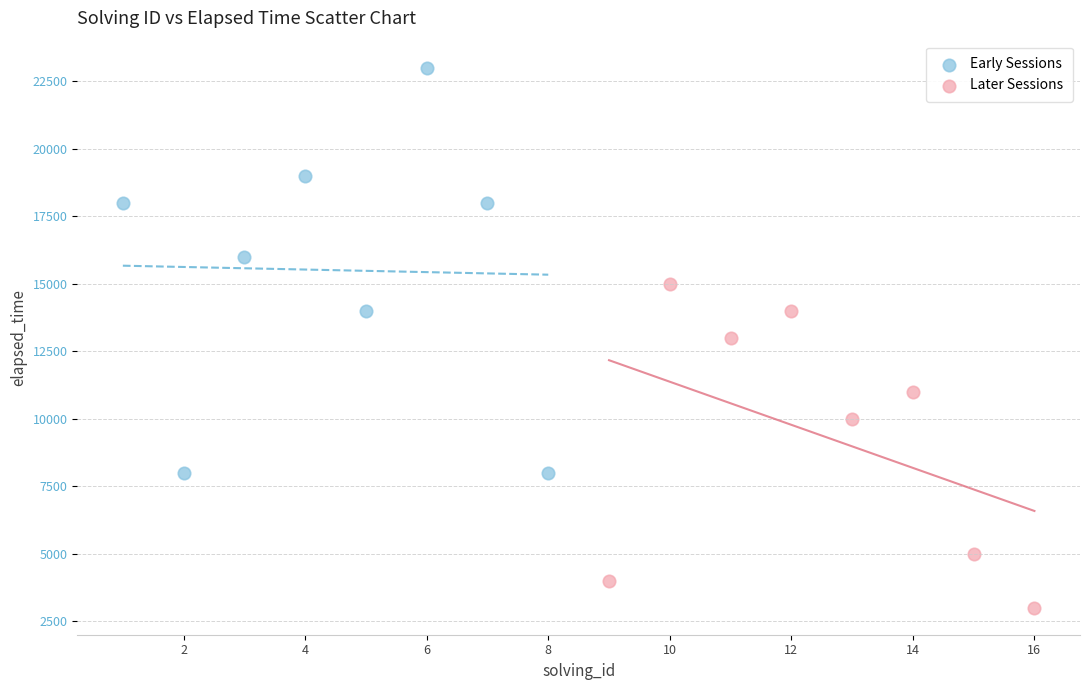

What are all the series names shown in the legend?

Early Sessions, Later Sessions